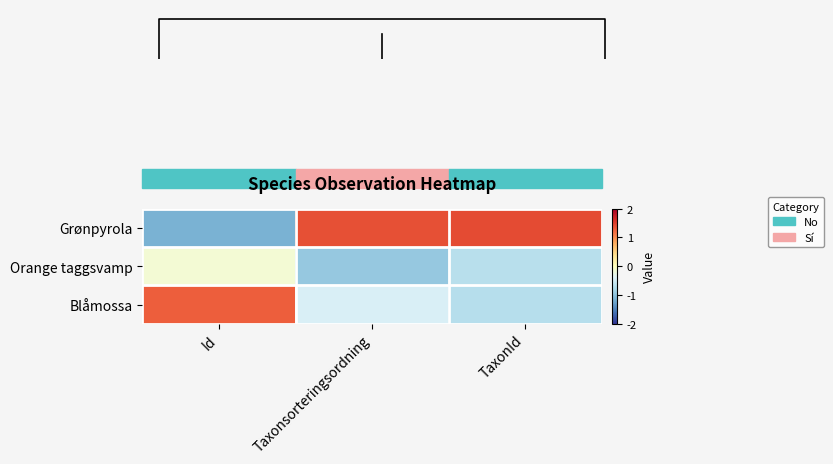

Rank the series by their average value, from highest to lowest.

Grønpyrola, Blåmossa, Orange taggsvamp